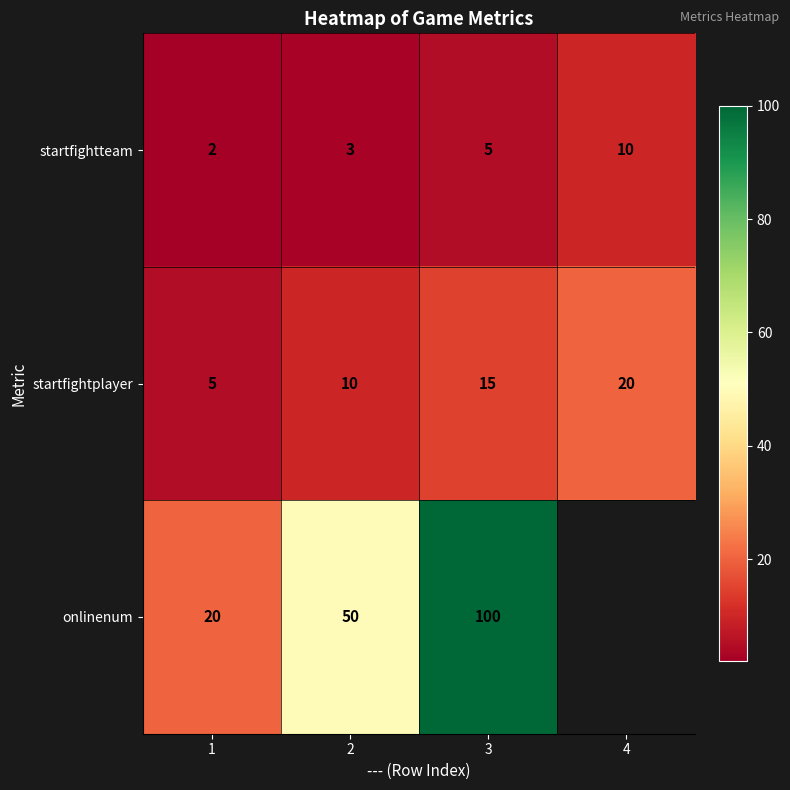

Rank the series at 3 from lowest to highest value.

startfightteam, startfightplayer, onlinenum